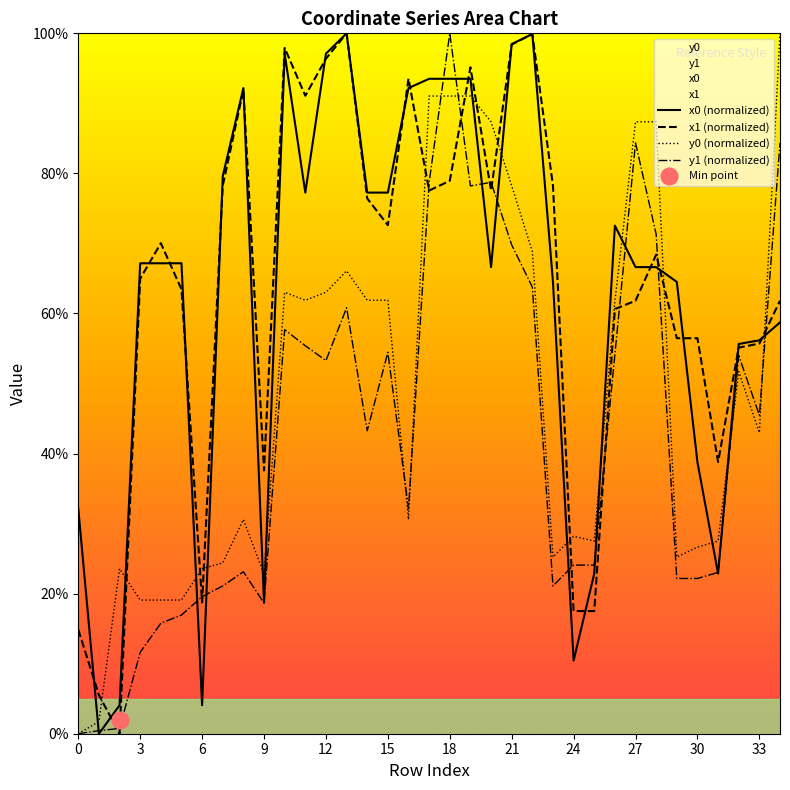

The value of x0 (normalized) at 21 is 98.5. True or false?

True